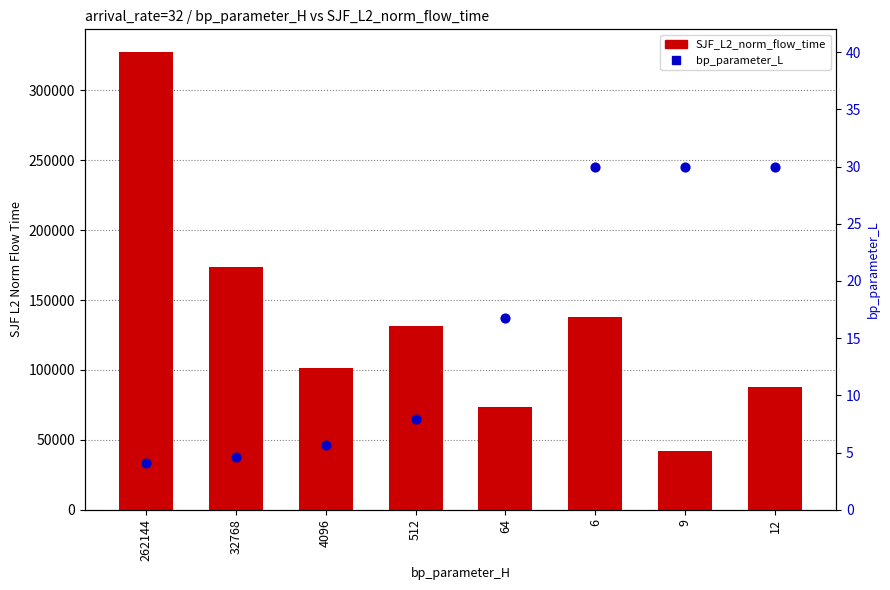

At which category is the sum across all series the highest?

262144